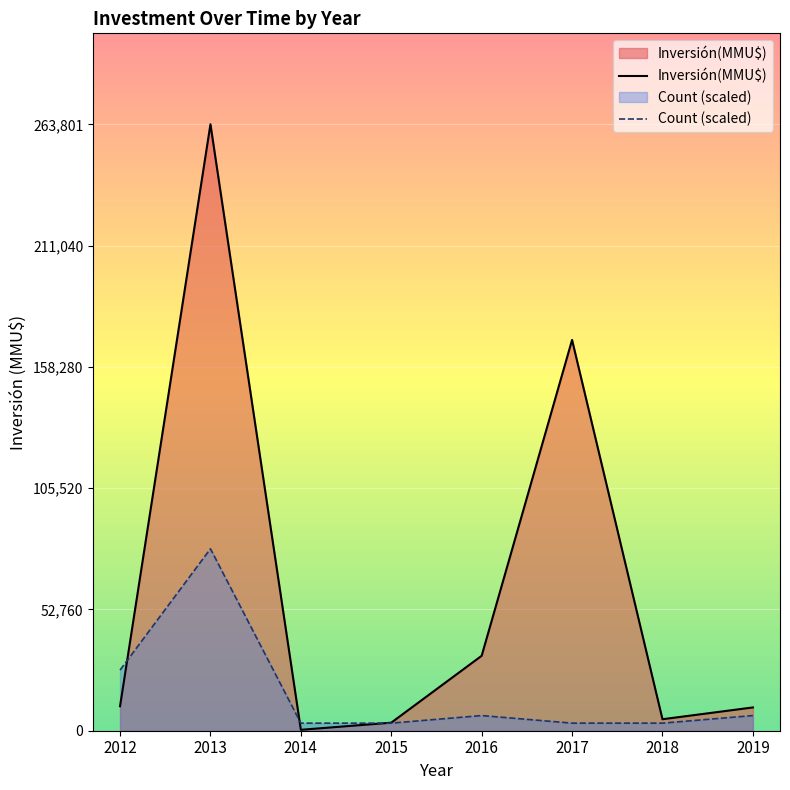

At how many categories does at least one series exceed 49943?

2